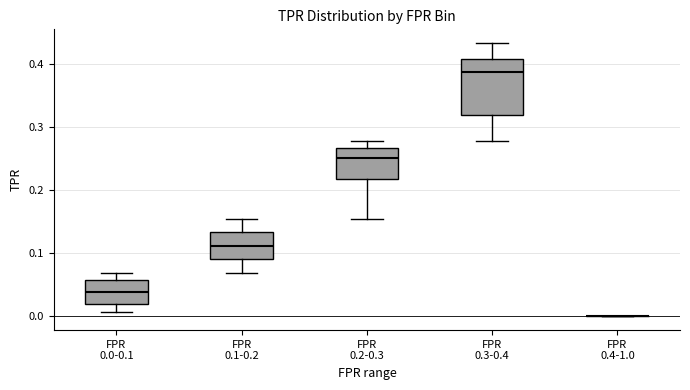

Reading left to right, read every box against the y-axis: the position of its median line, the range the box covers, and the ends of its whiskers. The values are not printed on the chart, so give them approximately, as read against the axis.

FPR 0.0-0.1: median 0.04, box 0.02 to 0.06, whiskers 0.01 to 0.07
FPR 0.1-0.2: median 0.11, box 0.09 to 0.13, whiskers 0.07 to 0.16
FPR 0.2-0.3: median 0.25, box 0.22 to 0.27, whiskers 0.16 to 0.28
FPR 0.3-0.4: median 0.39, box 0.32 to 0.41, whiskers 0.28 to 0.43
FPR 0.4-1.0: box collapsed to a line at 0.00, whiskers 0.00 to 0.00